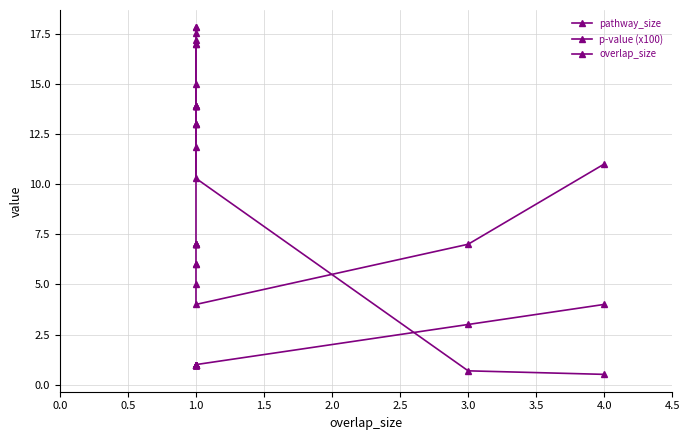

At 1.0, list the series in order from smallest to largest.

overlap_size, pathway_size, p-value (x100)